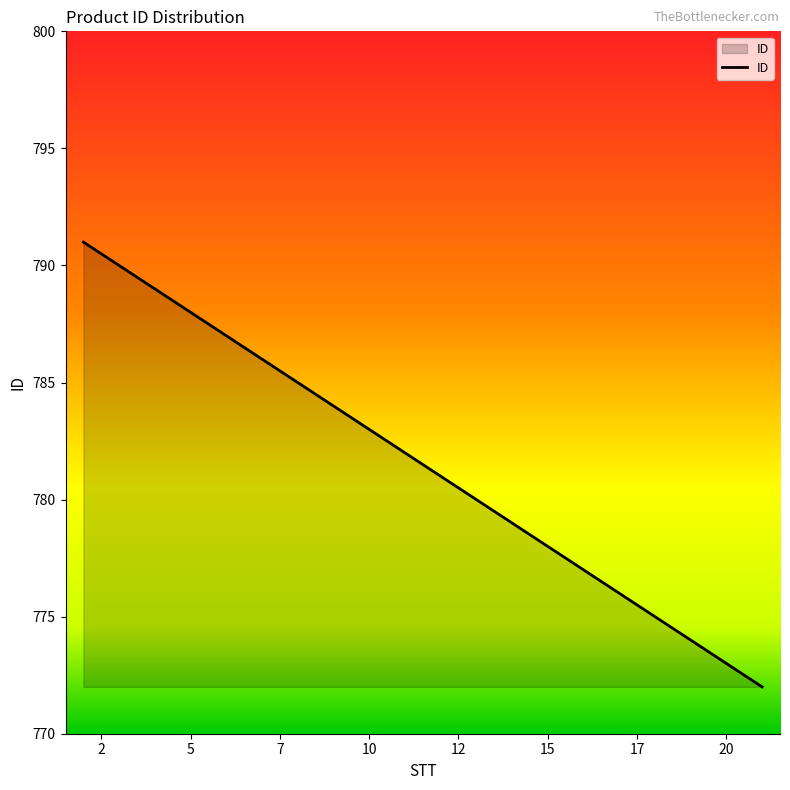

What is the minimum value shown in the chart?

772